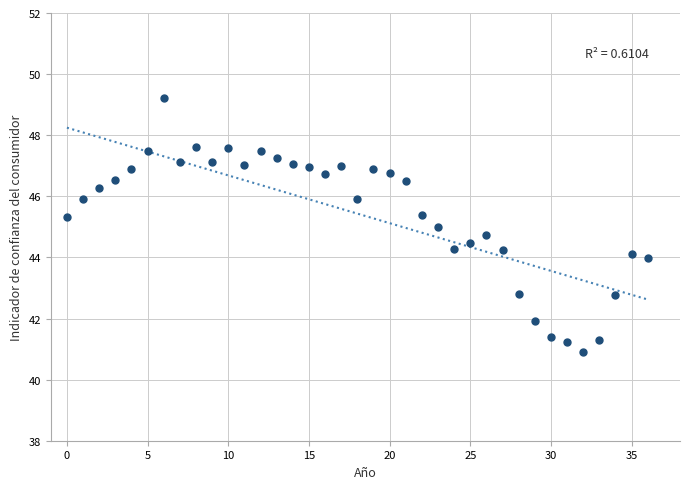

What is the range of Y values (max minus min)?

8.3